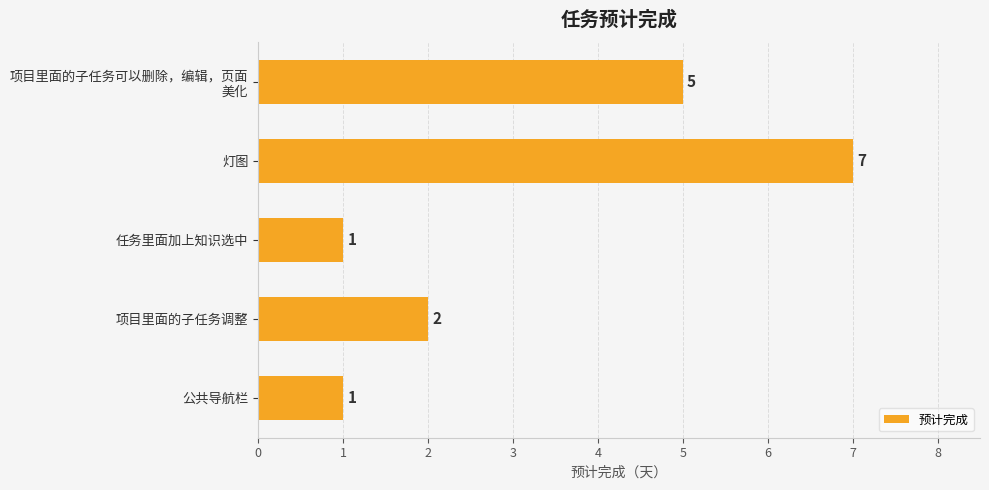

Which label corresponds to the largest value in the chart?

灯图